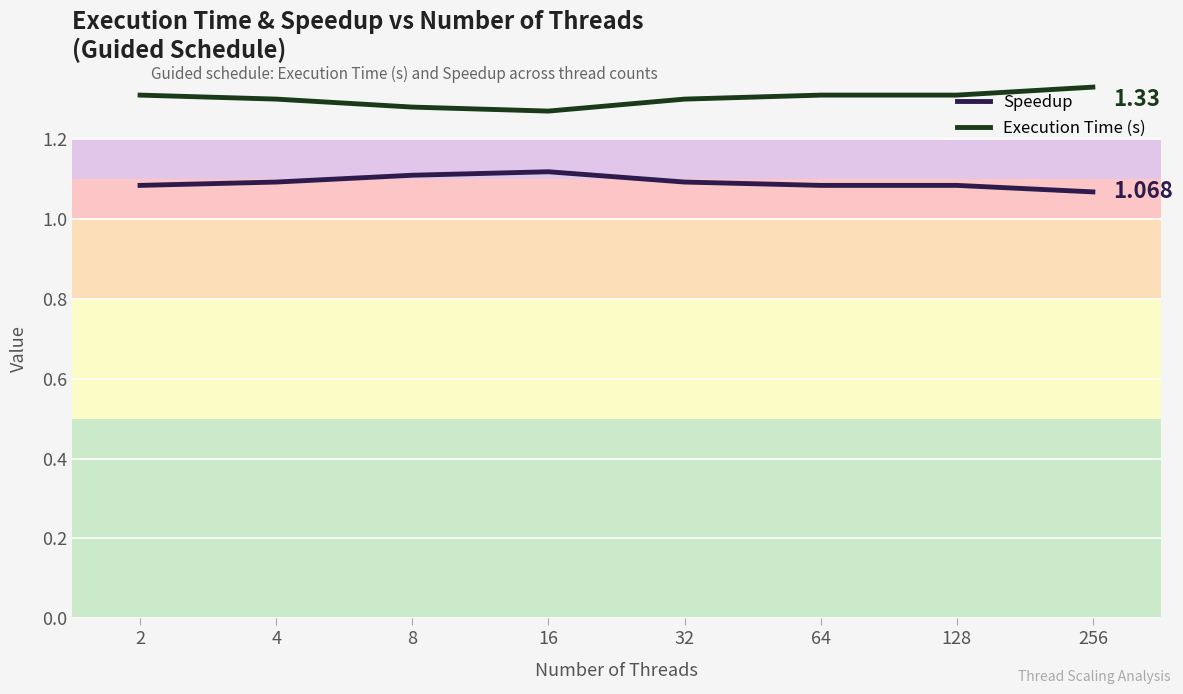

Does the chart display data point markers on the line(s)?

No